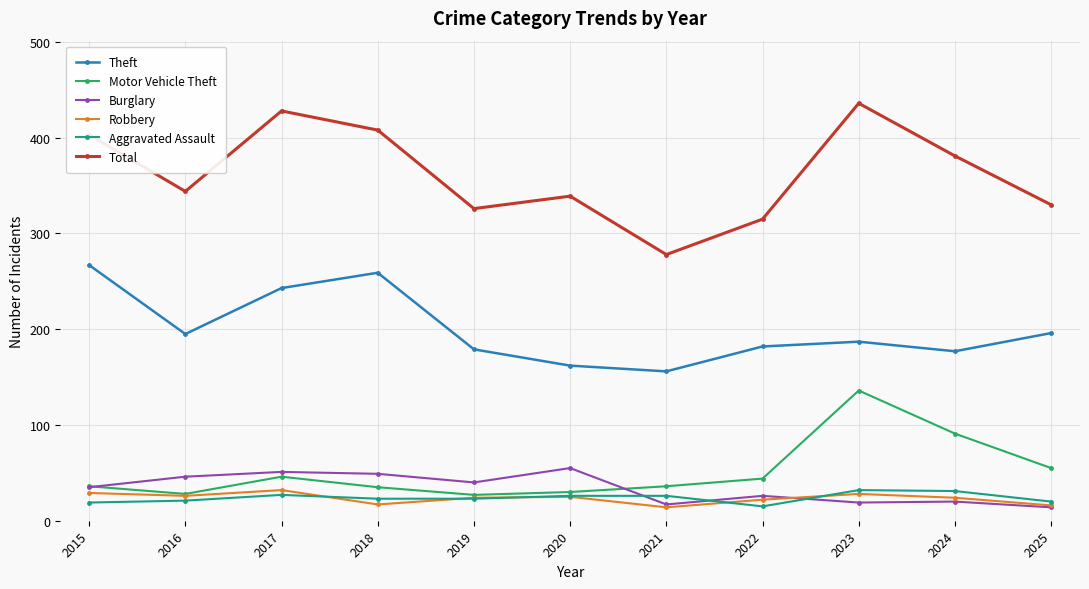

What is the sum of the Robbery values at 2015 and 2016?

55